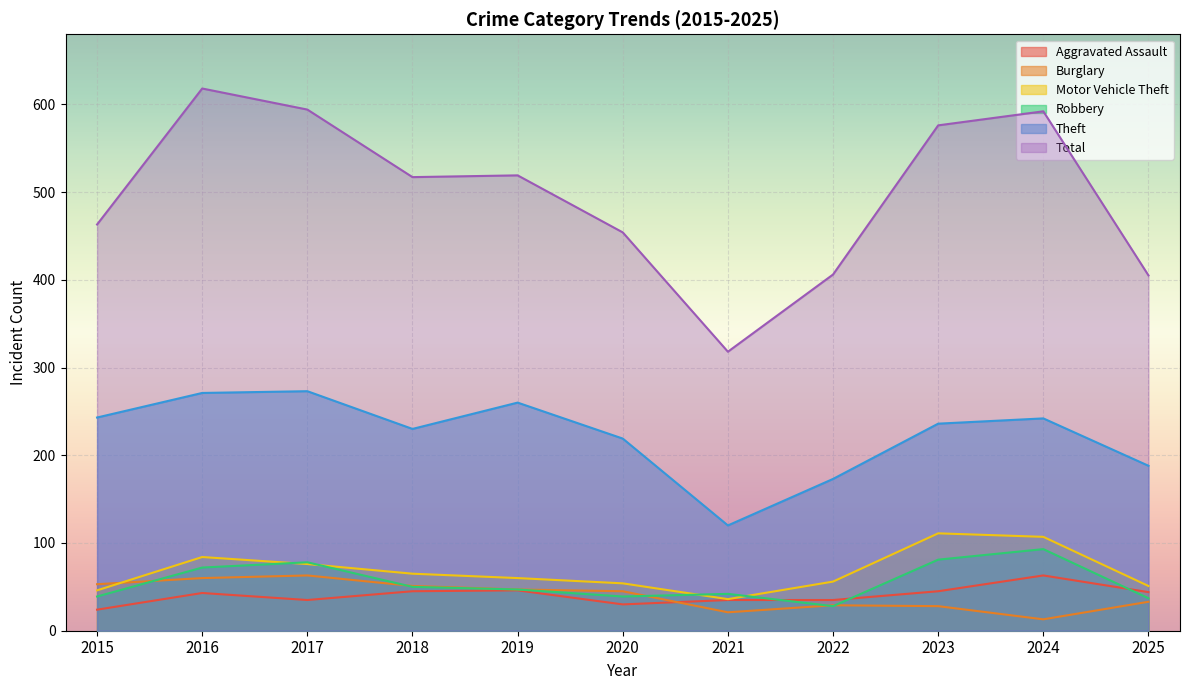

Reading left to right, transcribe all the data shown in this chart.

Aggravated Assault: 24	43	35	45	46	30	35	35	45	63	44
Burglary: 53	60	63	51	47	45	21	29	28	13	33
Motor Vehicle Theft: 46	84	76	65	60	54	36	56	111	107	51
Robbery: 39	72	78	50	47	39	42	28	81	93	37
Theft: 243	271	273	230	260	219	120	173	236	242	188
Total: 463	618	594	517	519	454	318	406	576	592	405